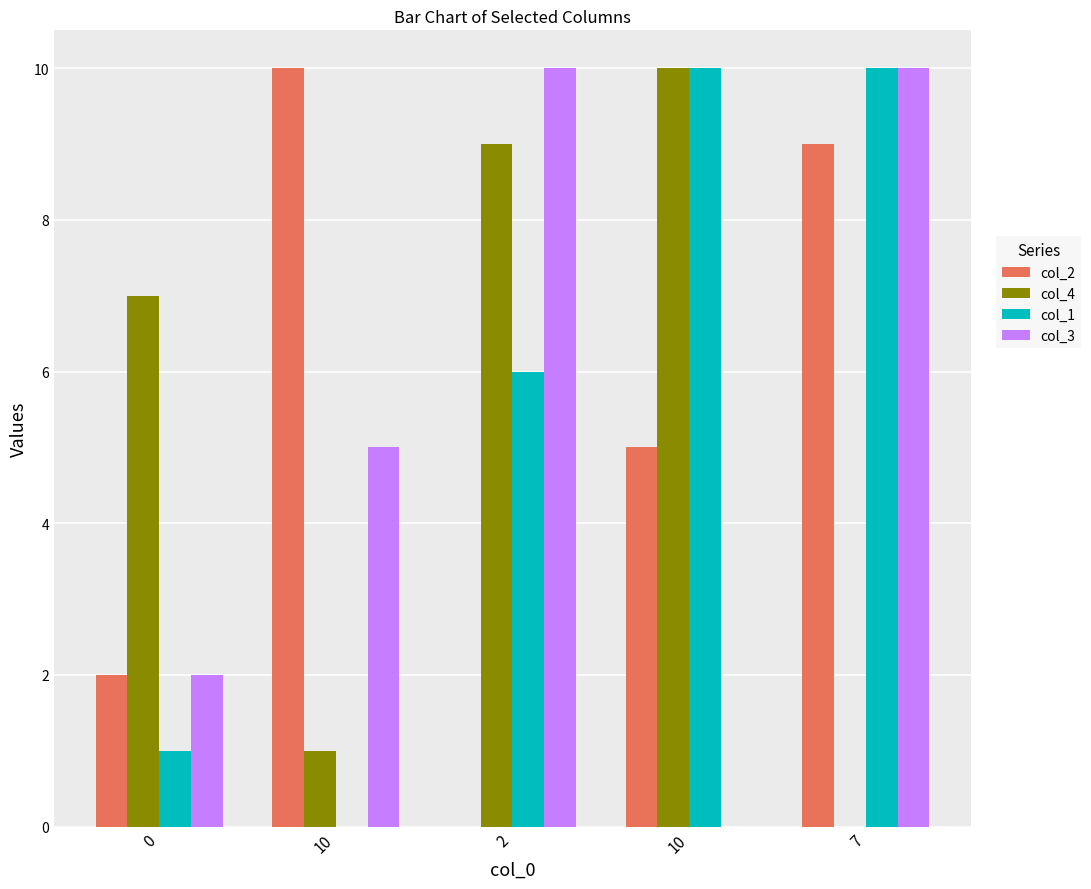

Reading left to right, extract all data points from this chart.

col_2: 0=2	10=10	2=0	10=5	7=9
col_4: 0=7	10=1	2=9	10=10	7=0
col_1: 0=1	10=0	2=6	10=10	7=10
col_3: 0=2	10=5	2=10	10=0	7=10